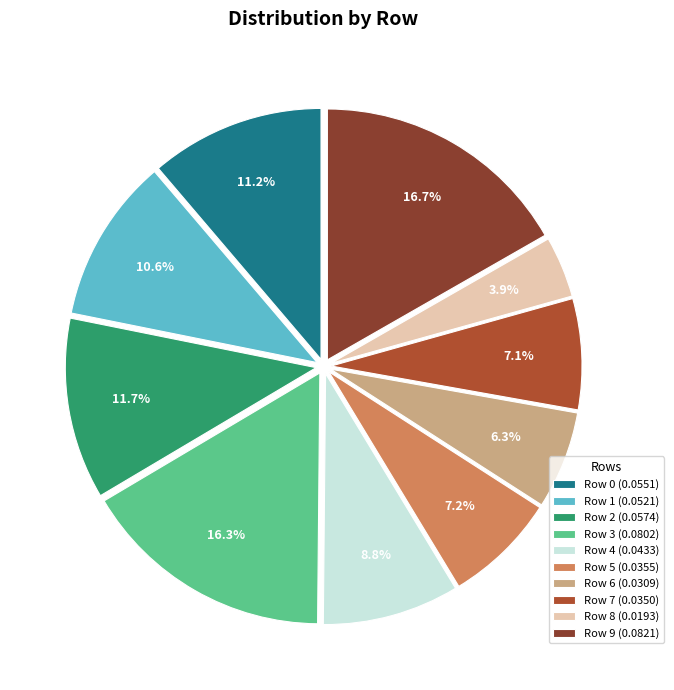

True or false: Row 9 accounts for 17% of the total.

True